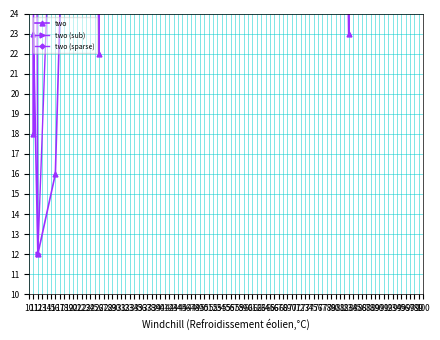

Where is the first local maximum?

11